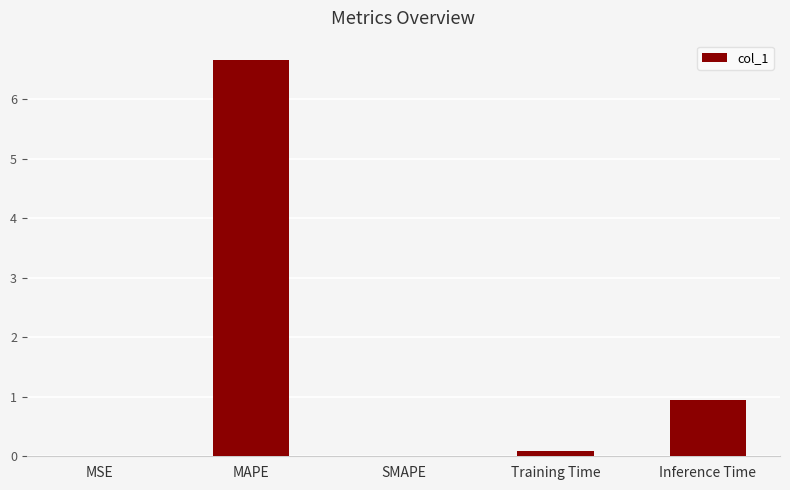

What is the average value?

1.5